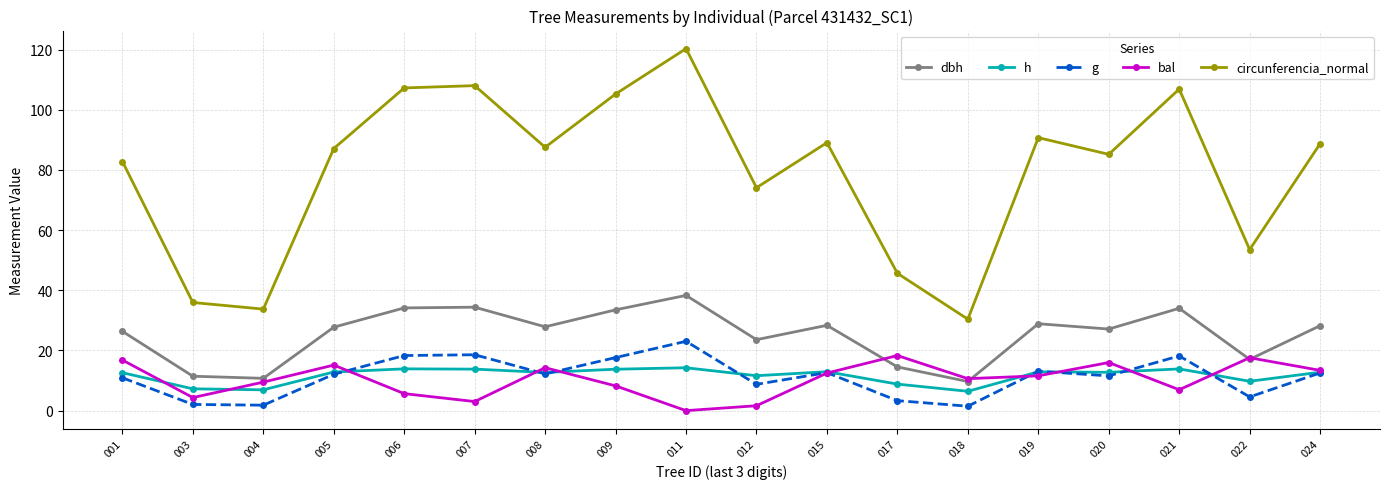

True or false: circunferencia_normal and dbh intersect in this chart.

False